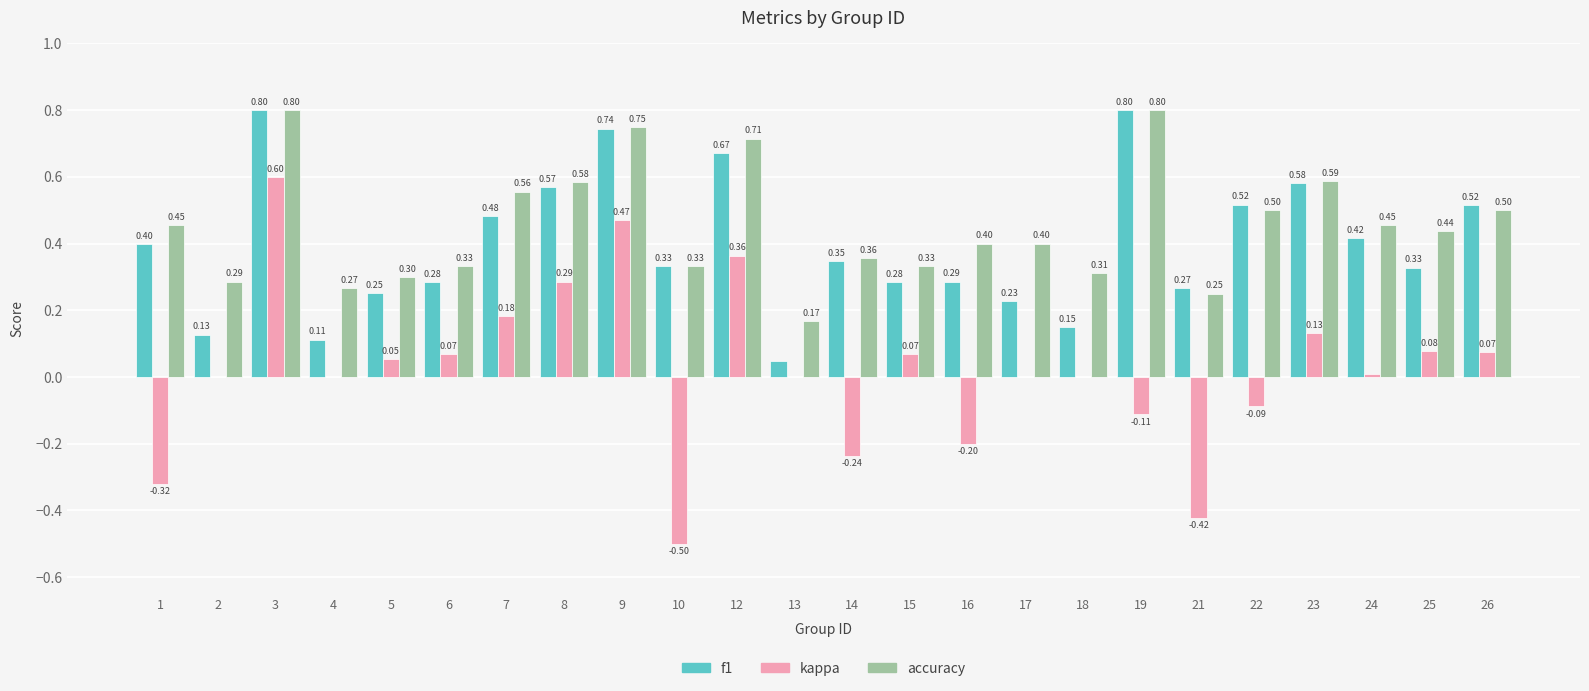

What is the sum of the f1 values at 12 and 8?

1.2